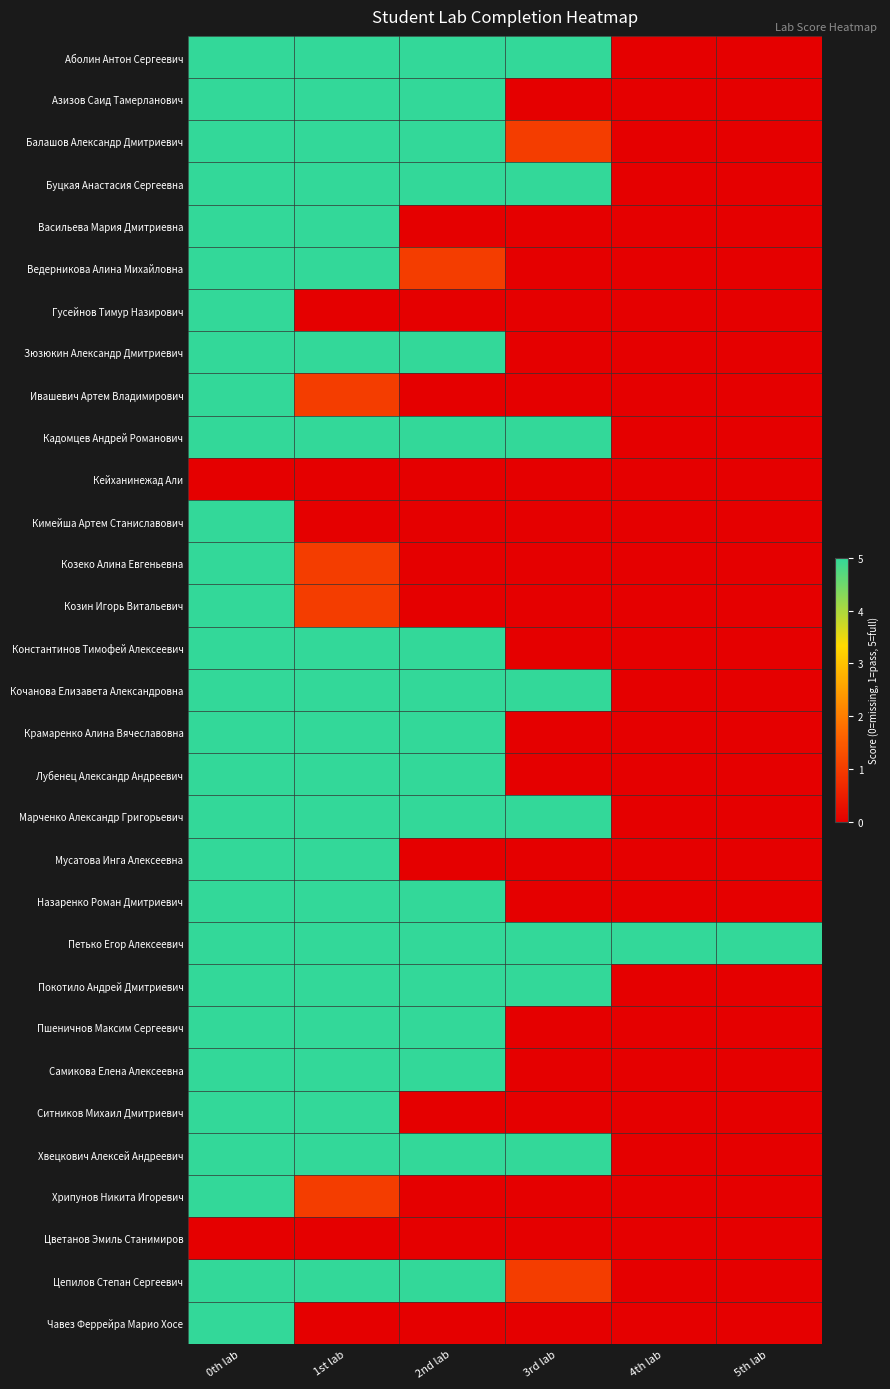

What is the spread (max minus min) of values at 4th lab?

5